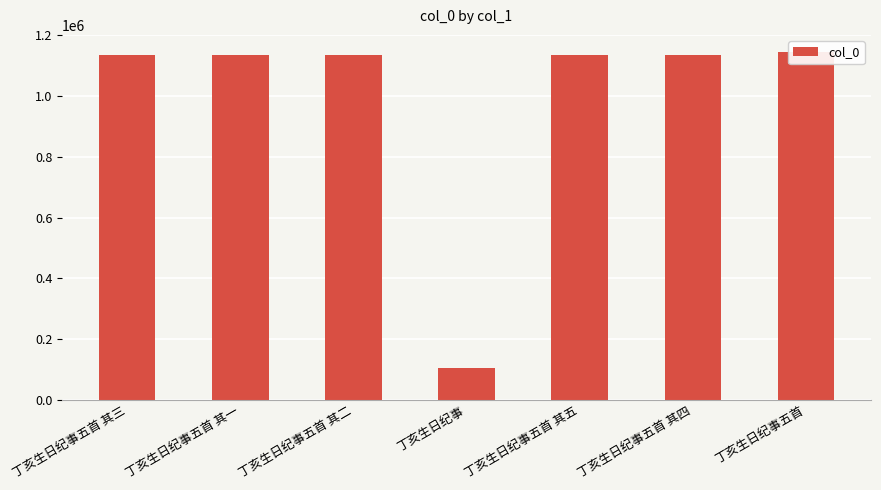

Reading left to right, list all the values displayed in this chart.

丁亥生日纪事五首 其三=1134343	丁亥生日纪事五首 其一=1134345	丁亥生日纪事五首 其二=1134344	丁亥生日纪事=106733	丁亥生日纪事五首 其五=1134341	丁亥生日纪事五首 其四=1134342	丁亥生日纪事五首=1143878